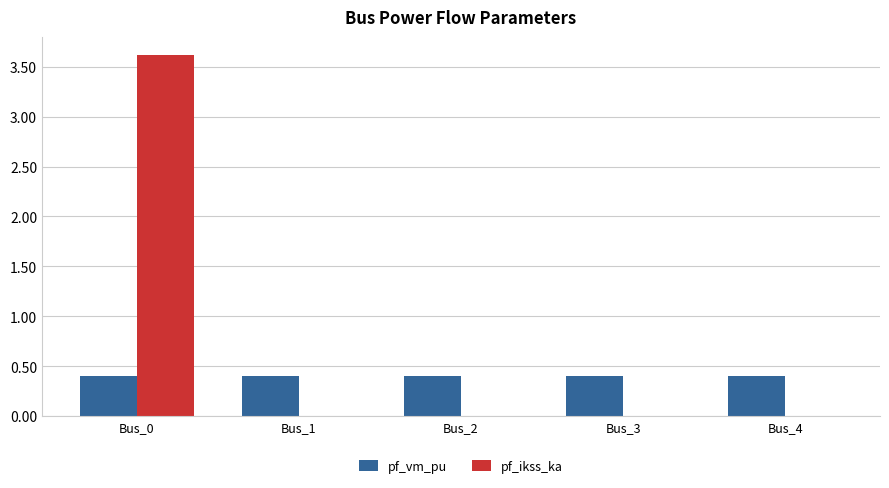

Count the number of data series in this chart.

2